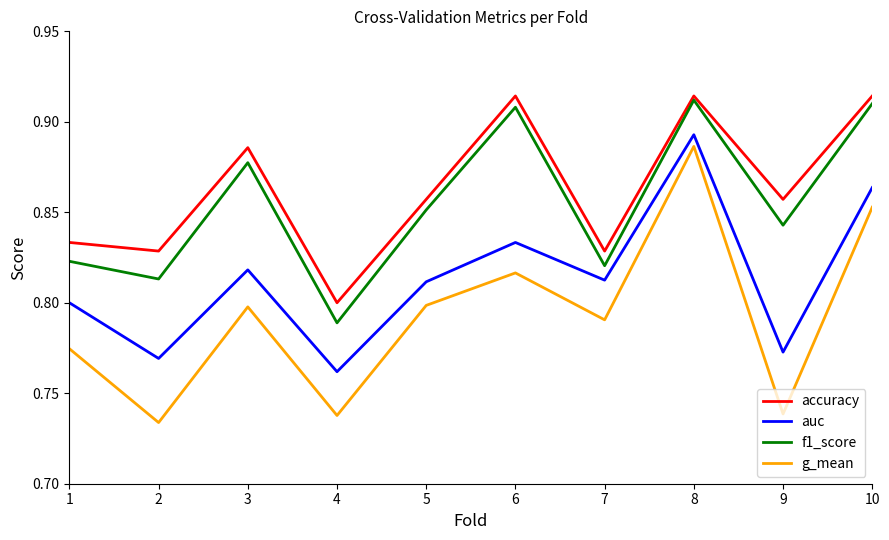

Which series has the widest spread of values?

g_mean